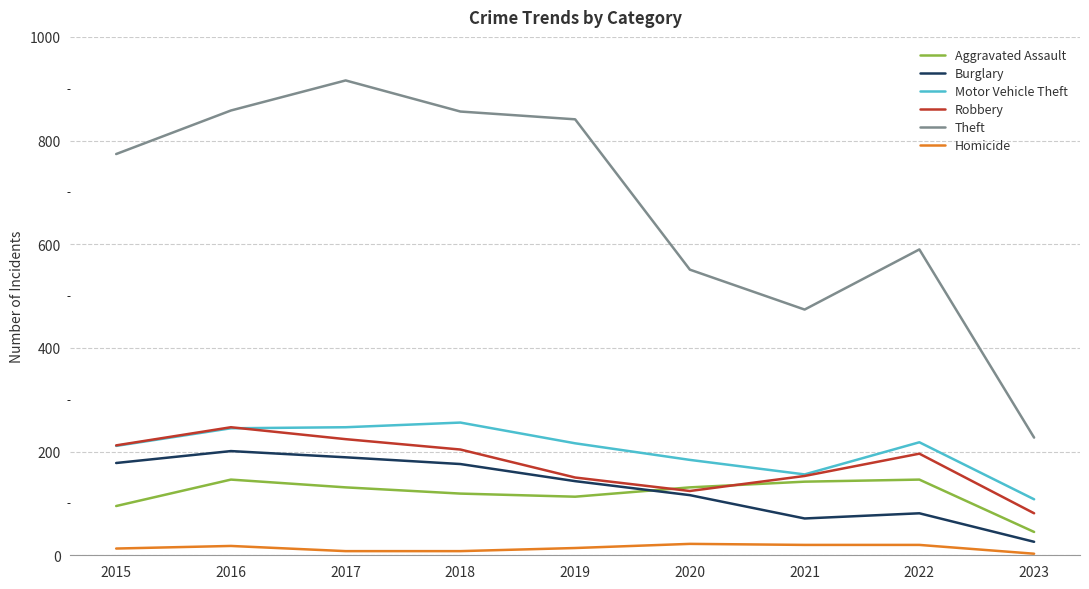

The Motor Vehicle Theft series shows 156 at 2021. True or false?

True